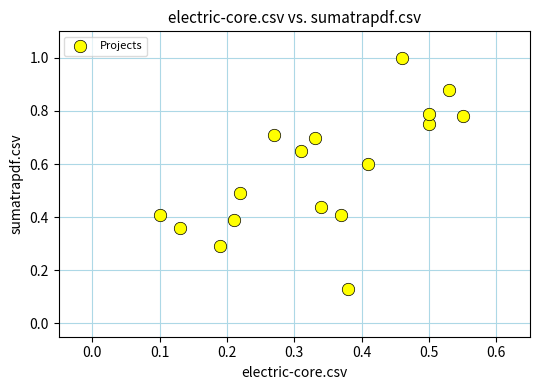

What is the range of X values (max minus min)?

0.5